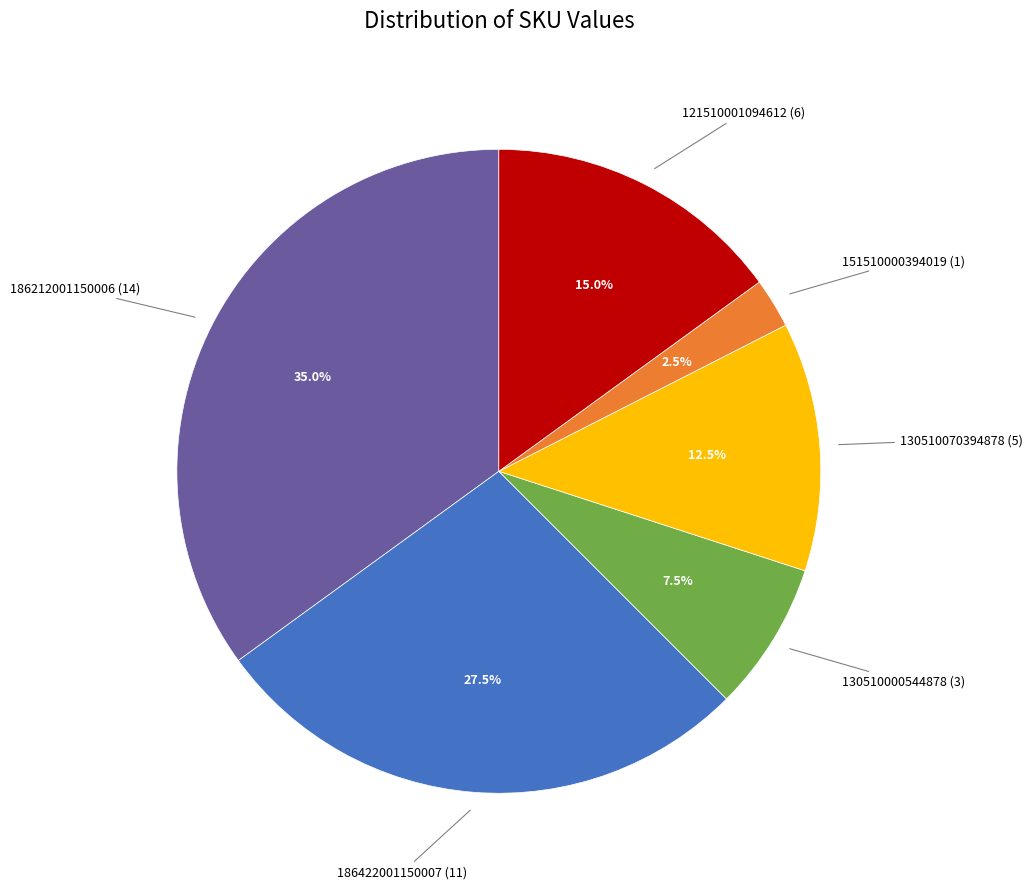

Is there any slice that represents more than half of the pie?

No